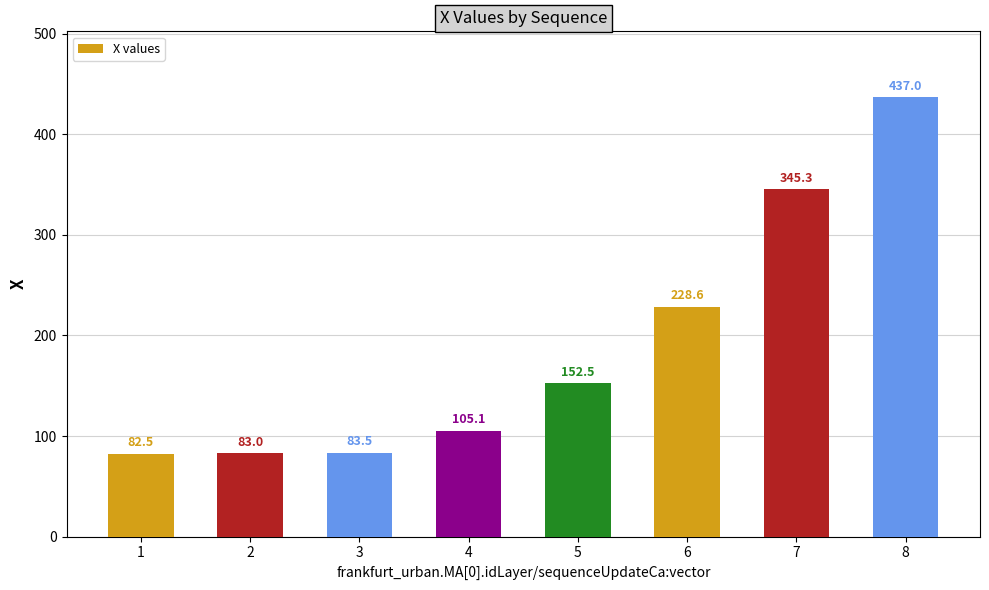

What is the greatest value displayed?

437.0